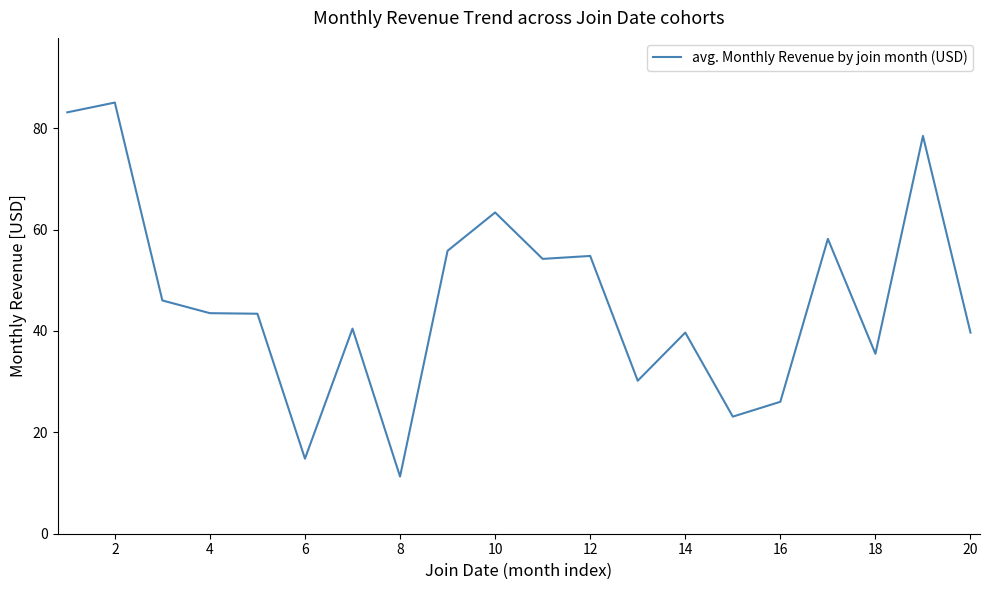

True or false: there are more than 2 points higher than both neighbors.

True